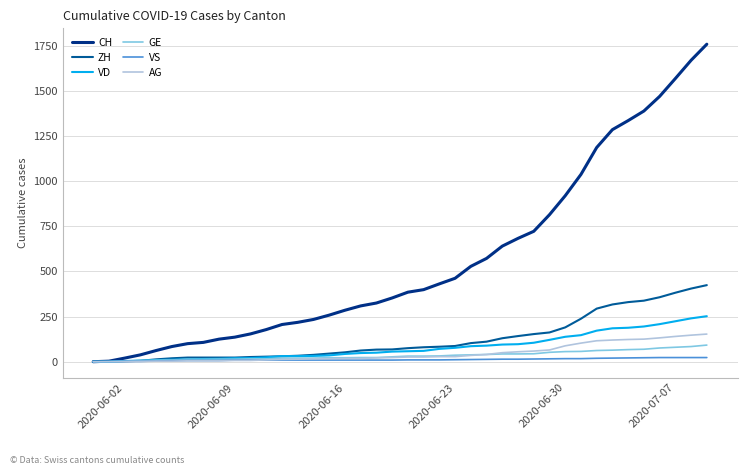

Which series has the largest total across all categories?

CH